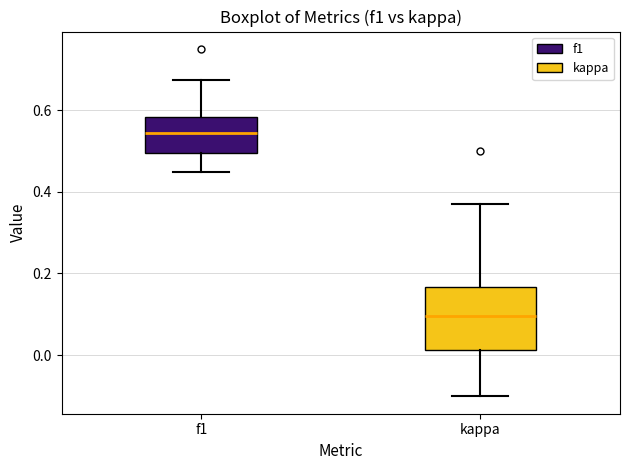

Which box is the tallest, from its lower edge to its upper edge?

kappa